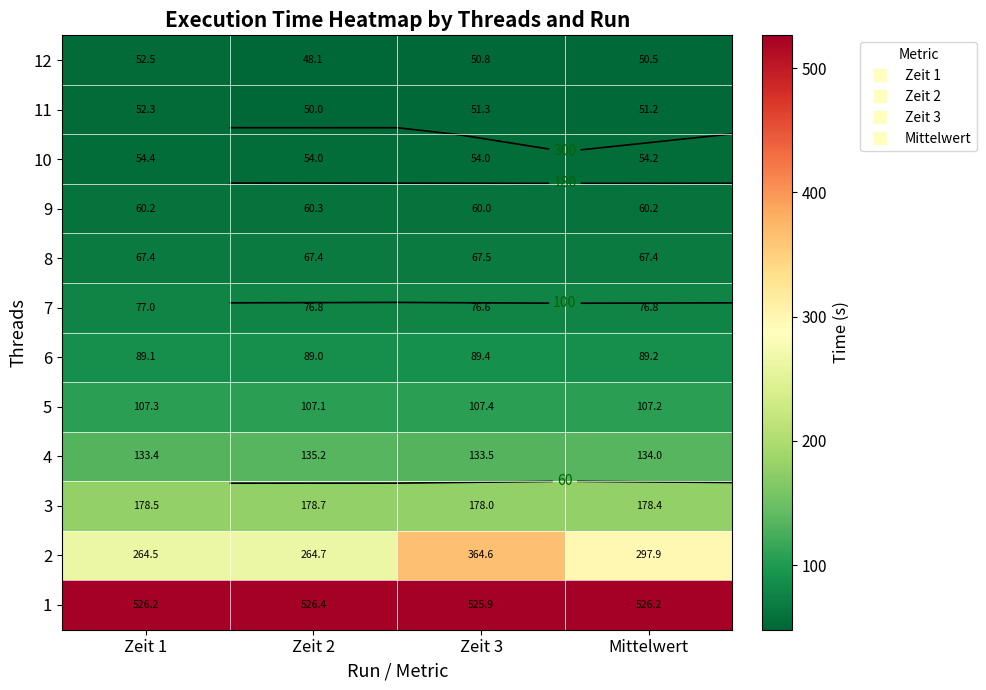

Rank the categories by 5 value from highest to lowest.

Zeit 3, Zeit 1, Mittelwert, Zeit 2